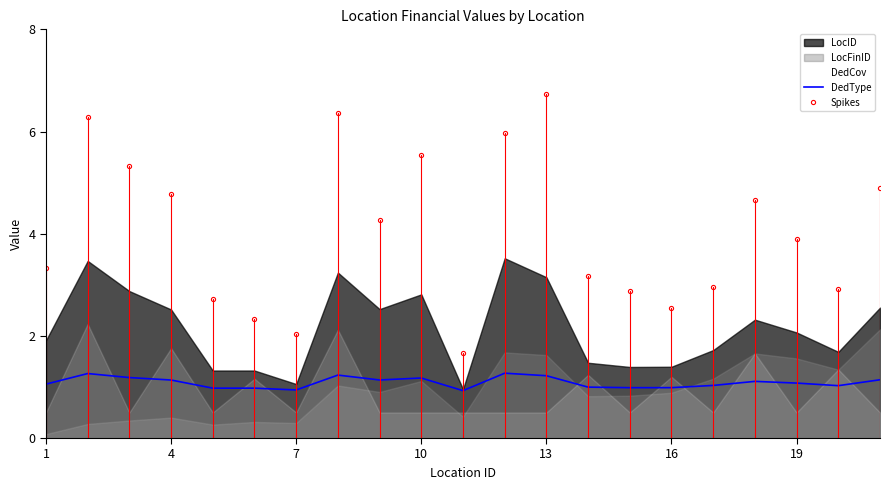

The value of DedType at 13 is 1.9. True or false?

False